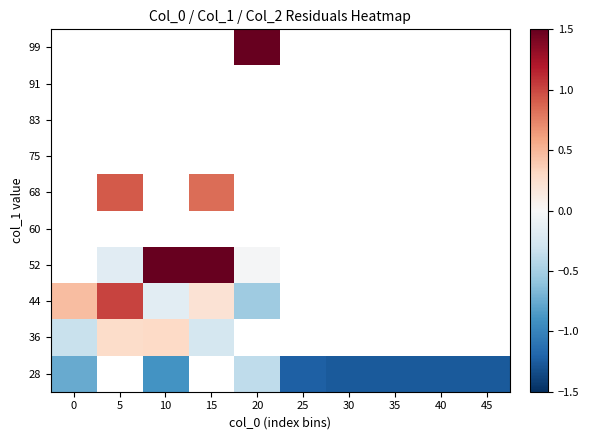

How many data points does each series have?

10